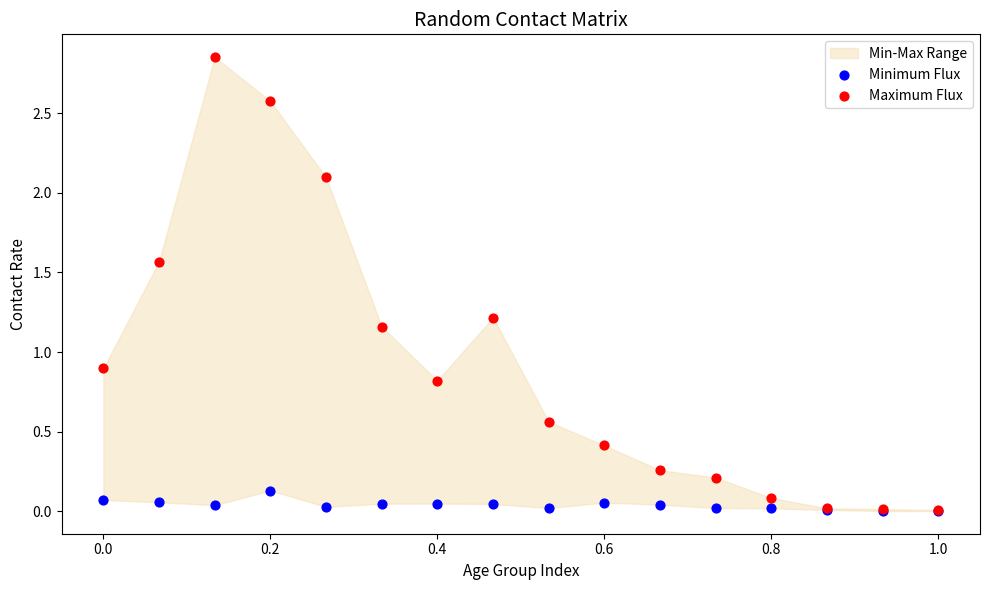

In the Maximum Flux series, what Y value is closest to 1?

0.9